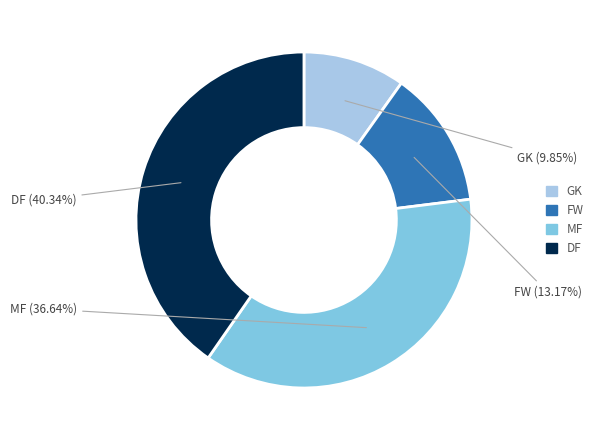

Does any single category account for the majority?

No